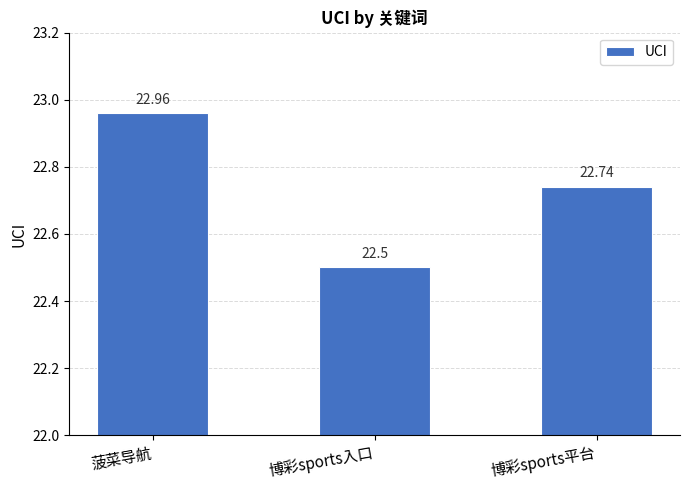

What position from the right is 博彩sports平台?

1